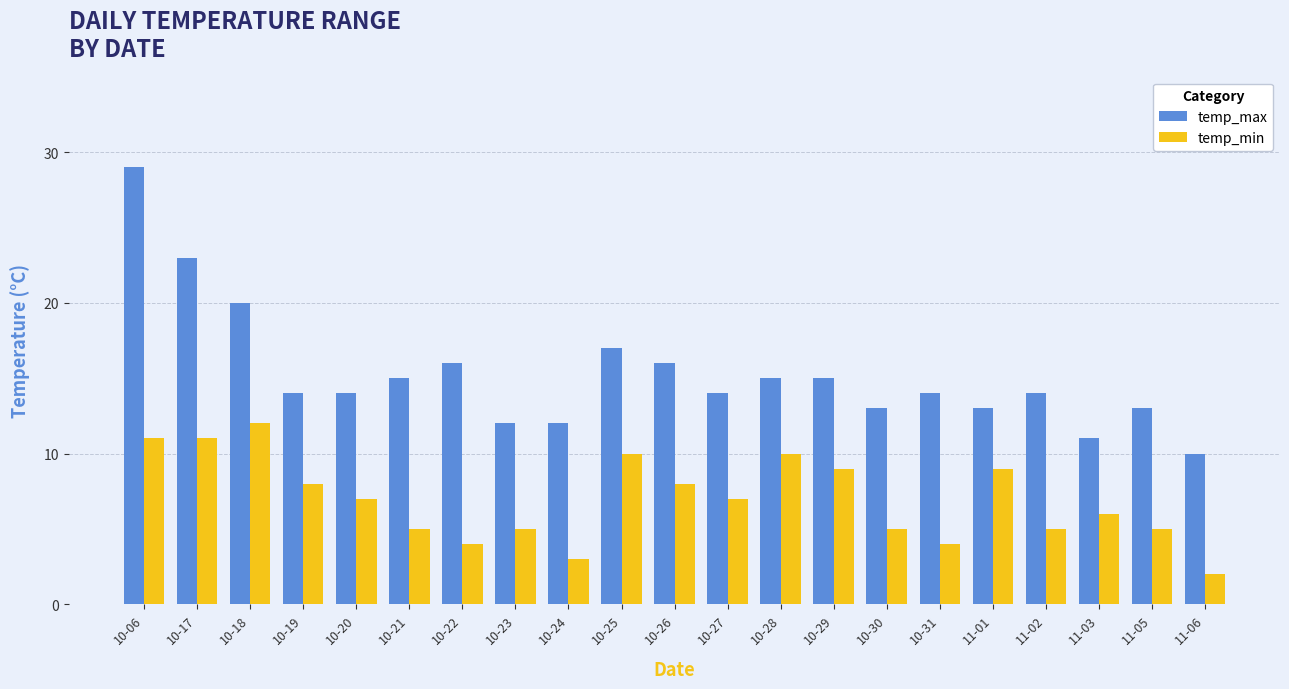

List the series in order of their overall mean, lowest first.

temp_min, temp_max